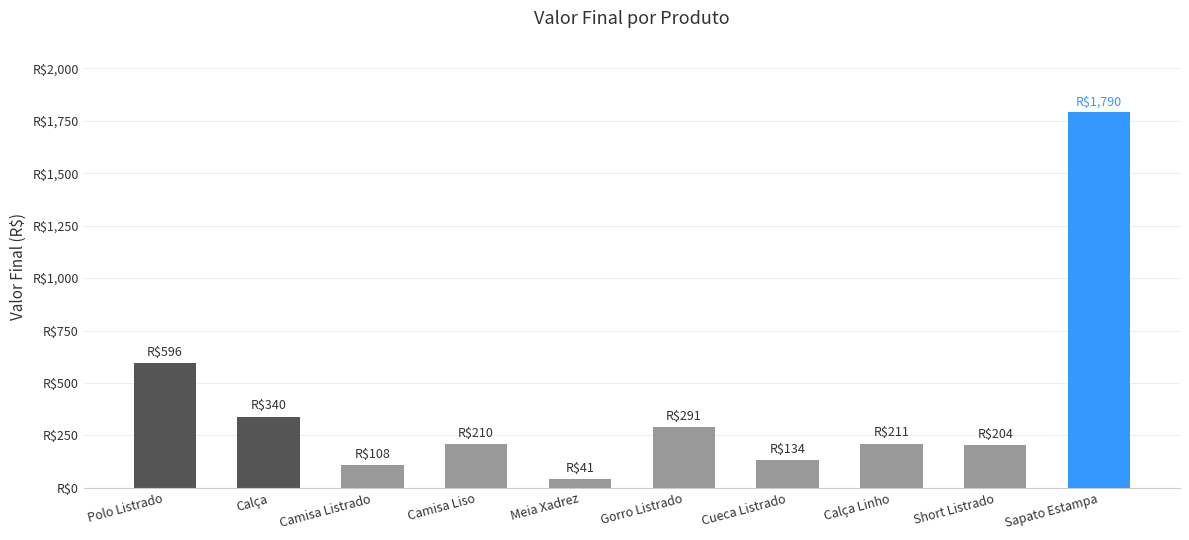

What position from the left is Camisa Listrado?

3